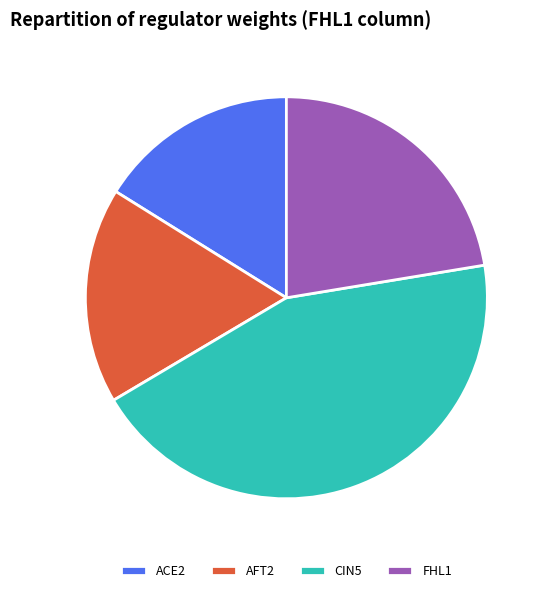

To the nearest percent, what is the difference between the largest and smallest slice percentages?

28%